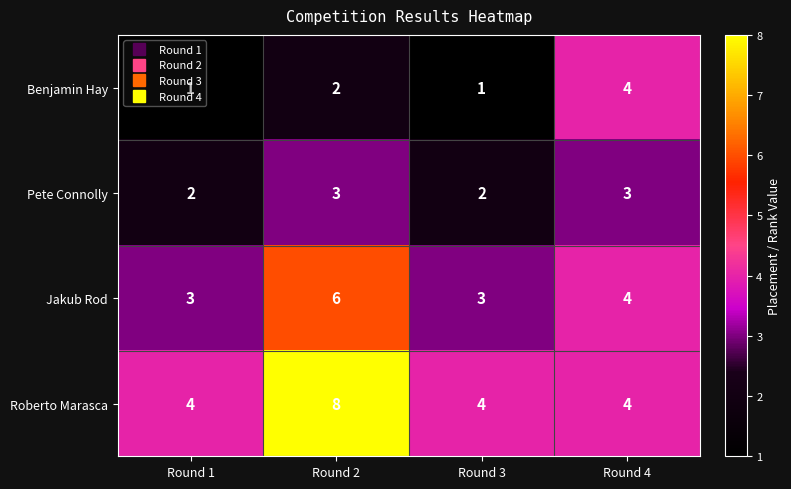

What is the difference between the highest and lowest values at Round 3?

3